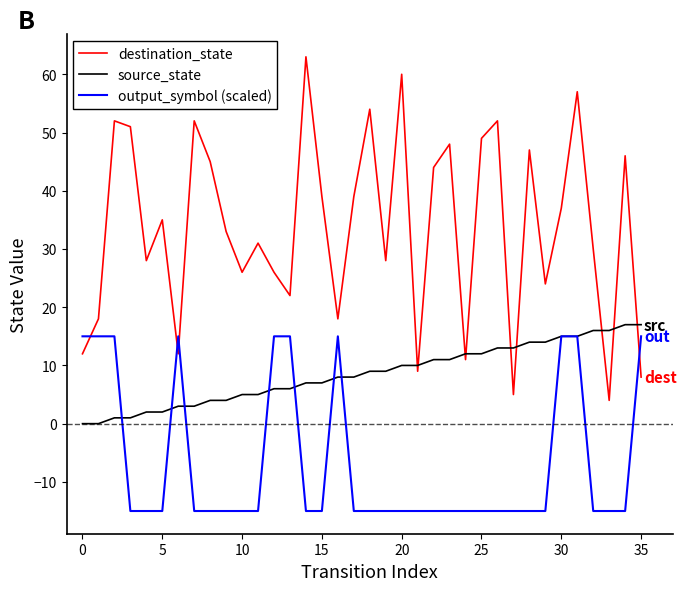

Rank the series by their average value, from highest to lowest.

destination_state, source_state, output_symbol (scaled)